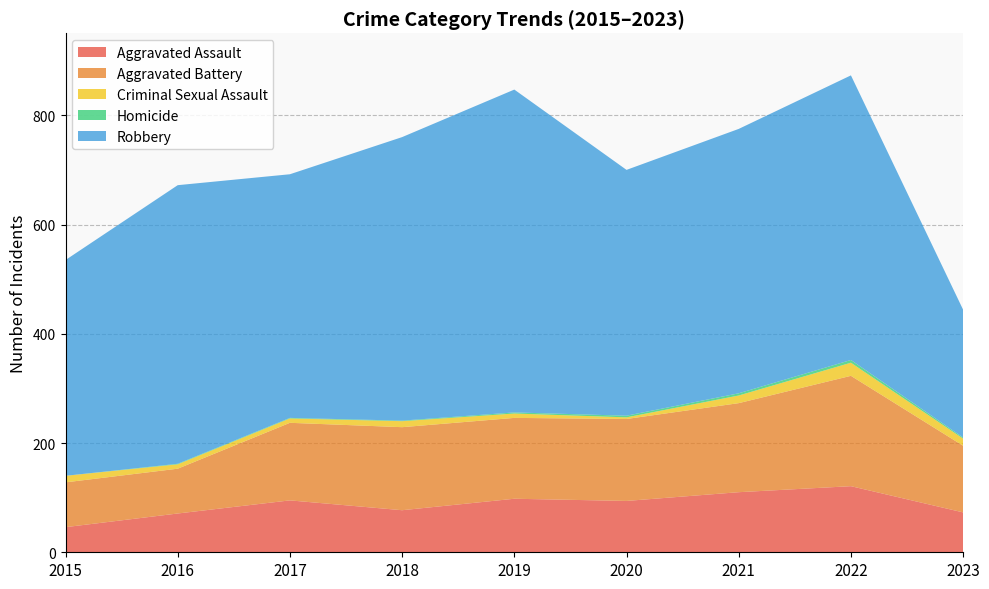

Reading left to right, what are all the values shown in this chart?

Aggravated Assault: 2015=46	2016=71	2017=95	2018=77	2019=98	2020=94	2021=110	2022=121	2023=73
Aggravated Battery: 2015=82	2016=82	2017=142	2018=152	2019=148	2020=150	2021=163	2022=202	2023=122
Criminal Sexual Assault: 2015=12	2016=8	2017=8	2018=11	2019=8	2020=3	2021=14	2022=24	2023=13
Homicide: 2015=0	2016=1	2017=1	2018=1	2019=2	2020=3	2021=4	2022=5	2023=2
Robbery: 2015=395	2016=510	2017=446	2018=519	2019=591	2020=450	2021=484	2022=521	2023=234